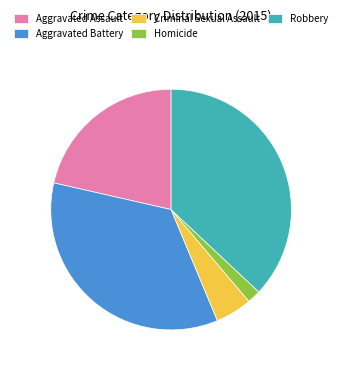

What is the ratio of the value at Aggravated Battery to the value at Aggravated Assault?

1.6